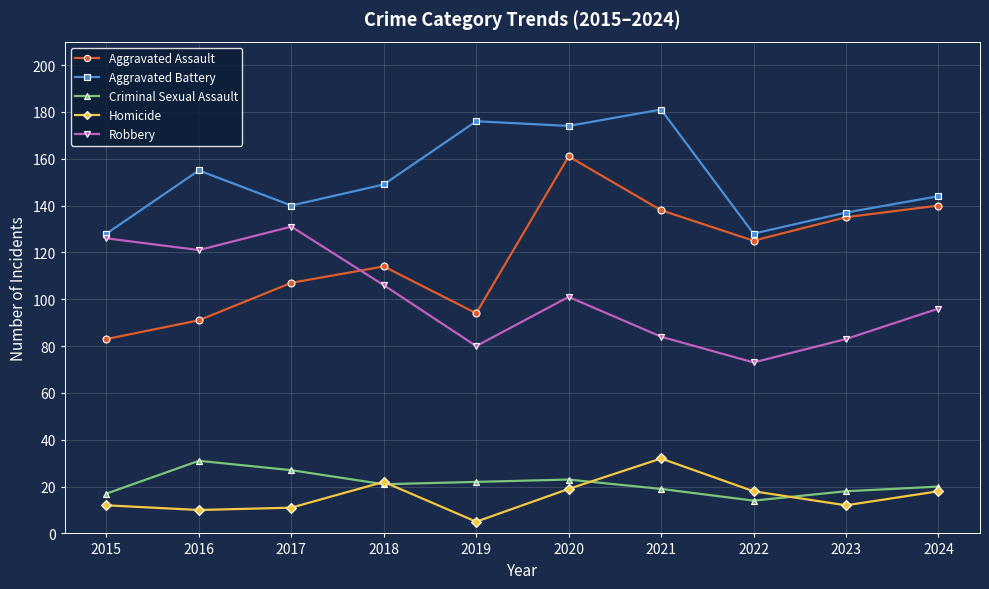

Where does the Aggravated Assault series first go above 125?

2020